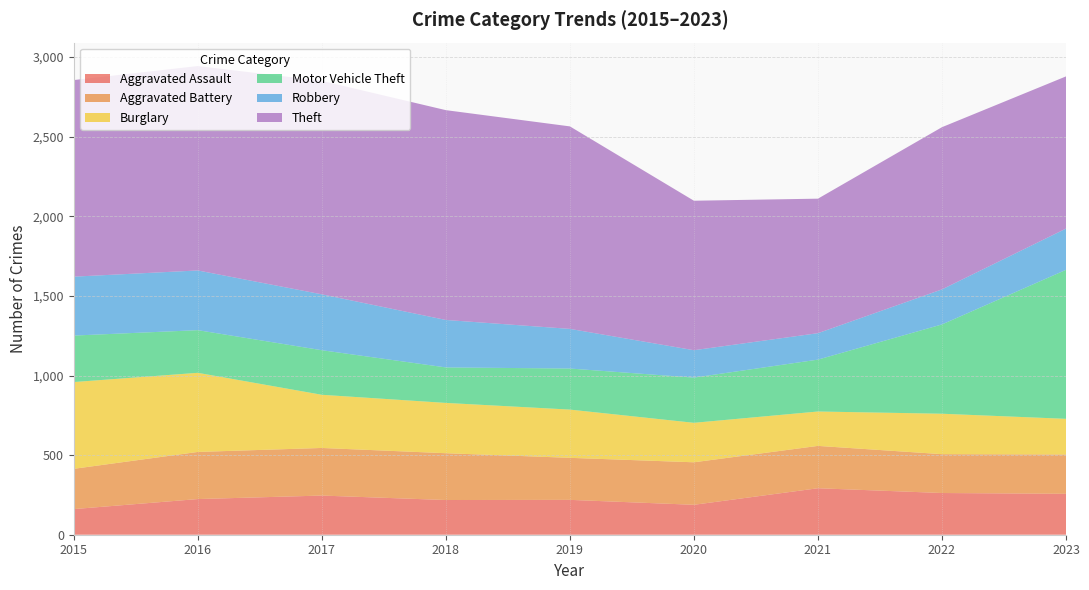

Reading right to left, extract all data points from this chart.

Aggravated Assault: 2023=257	2022=262	2021=292	2020=188	2019=219	2018=218	2017=246	2016=224	2015=161
Aggravated Battery: 2023=247	2022=244	2021=266	2020=267	2019=264	2018=294	2017=299	2016=296	2015=253
Burglary: 2023=224	2022=254	2021=216	2020=248	2019=303	2018=316	2017=334	2016=497	2015=545
Motor Vehicle Theft: 2023=936	2022=561	2021=326	2020=284	2019=258	2018=223	2017=280	2016=268	2015=292
Robbery: 2023=259	2022=220	2021=166	2020=172	2019=249	2018=298	2017=351	2016=375	2015=370
Theft: 2023=956	2022=1019	2021=845	2020=939	2019=1272	2018=1318	2017=1341	2016=1284	2015=1235